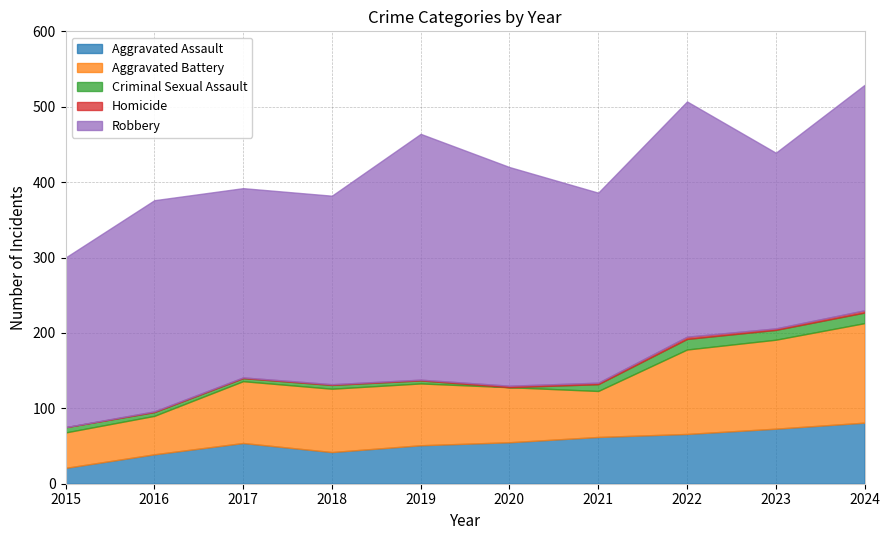

Reading left to right, extract all data points from this chart.

Aggravated Assault: 21	39	54	42	51	55	62	66	73	81
Aggravated Battery: 47	51	82	84	82	73	61	112	118	132
Criminal Sexual Assault: 7	5	4	5	4	0	9	14	13	14
Homicide: 0	1	1	1	1	2	2	3	2	3
Robbery: 225	280	251	250	326	290	252	312	233	299